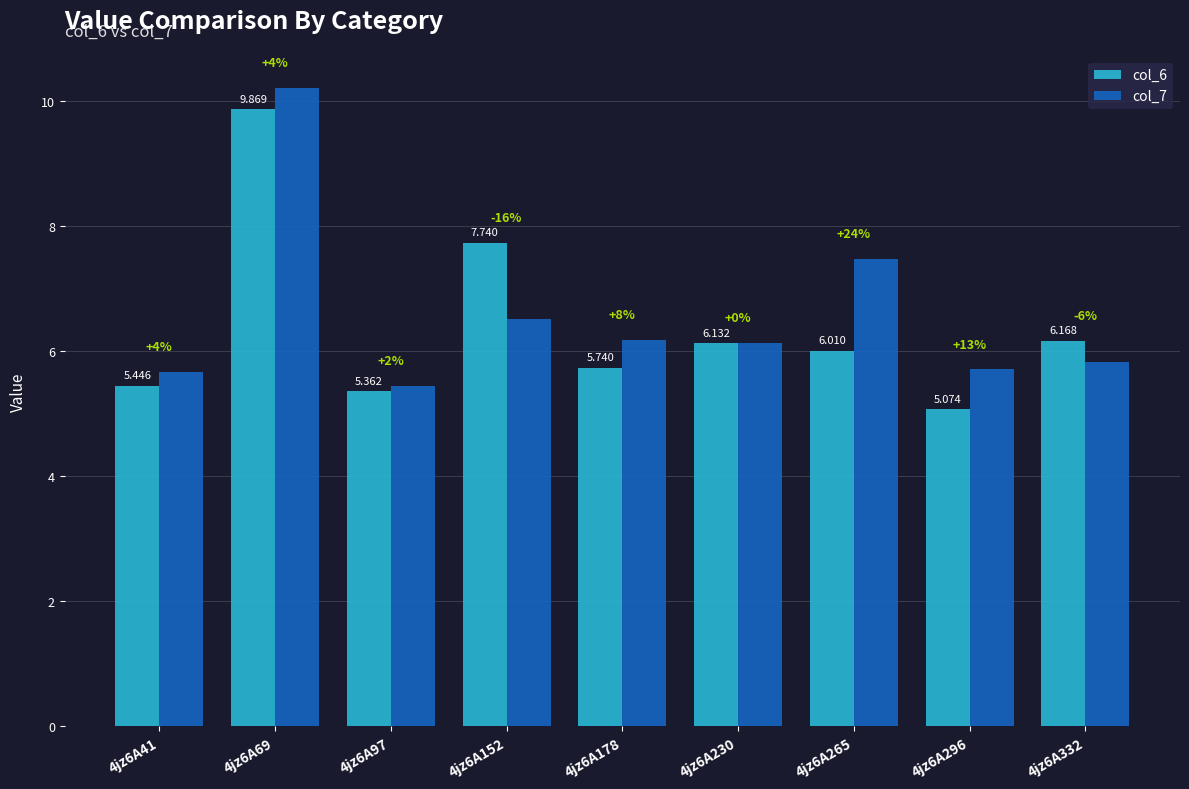

At which label does col_7 reach its minimum?

4jz6A97